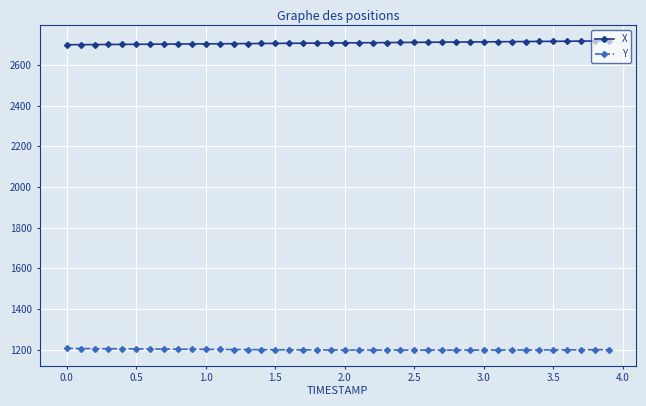

What is the minimum value shown in the chart?

1197.7